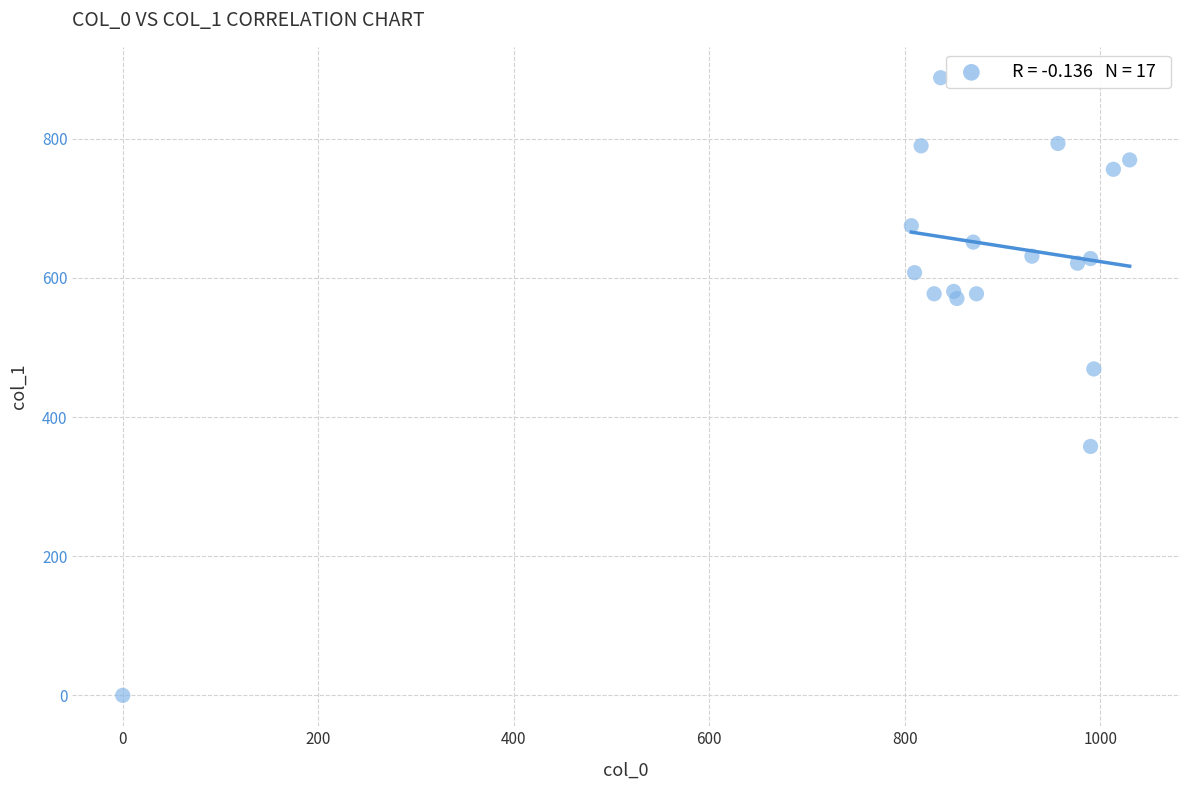

What Y value in the scatter plot is closest to 443?

469.1